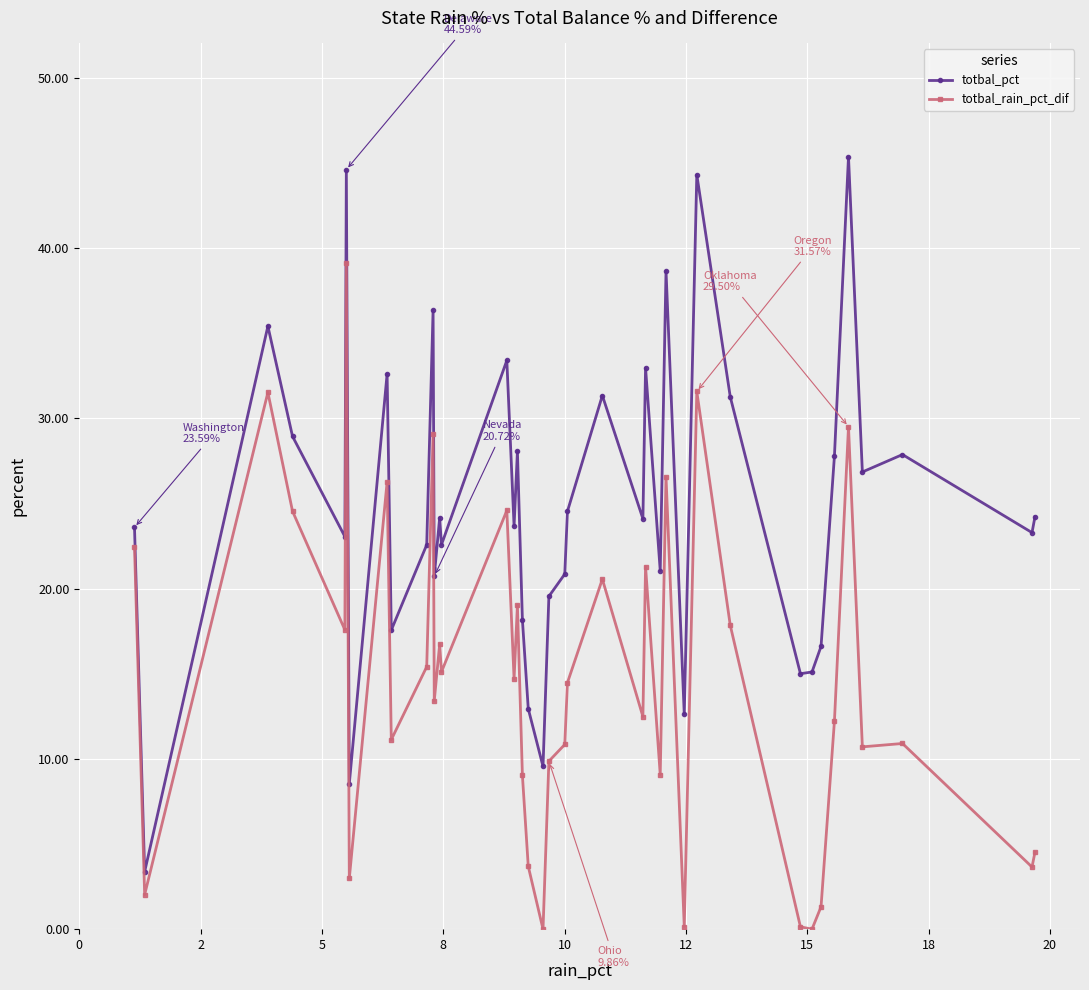

True or false: totbal_pct has more than 1 points higher than both neighbors.

True